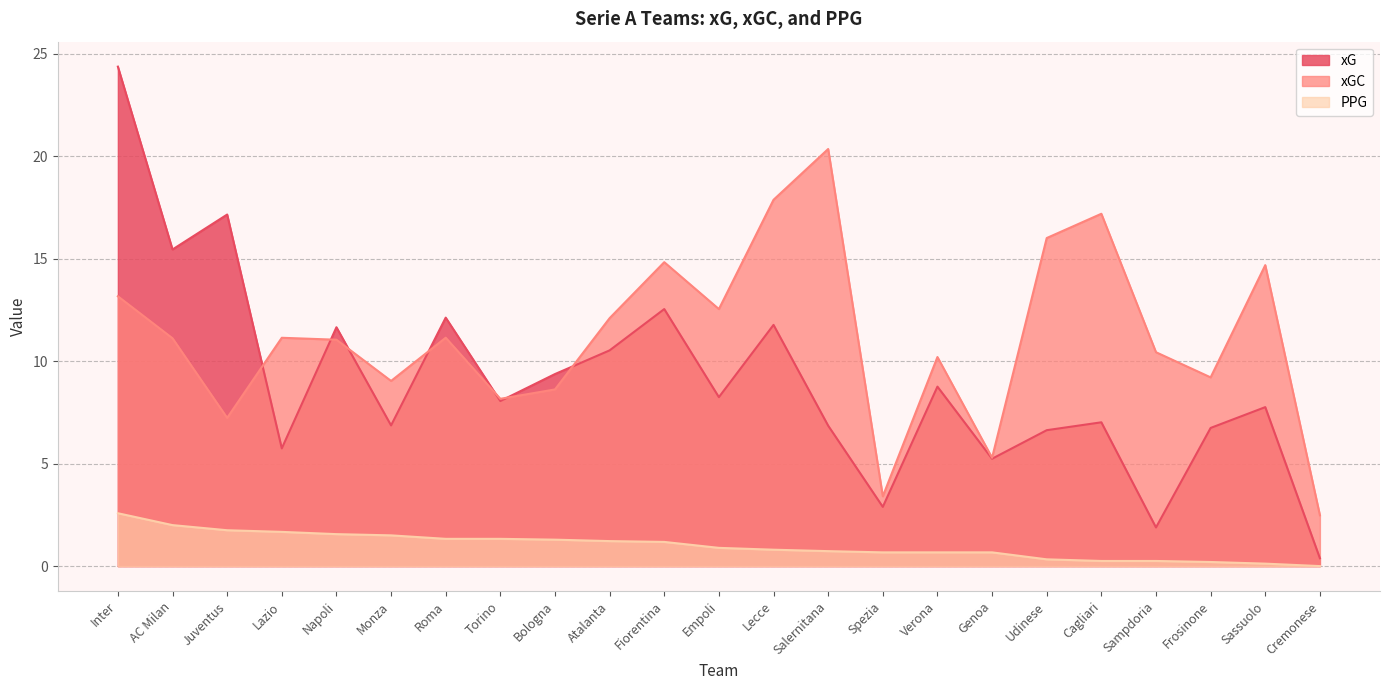

What is the label of the 12th point from the right?

Empoli